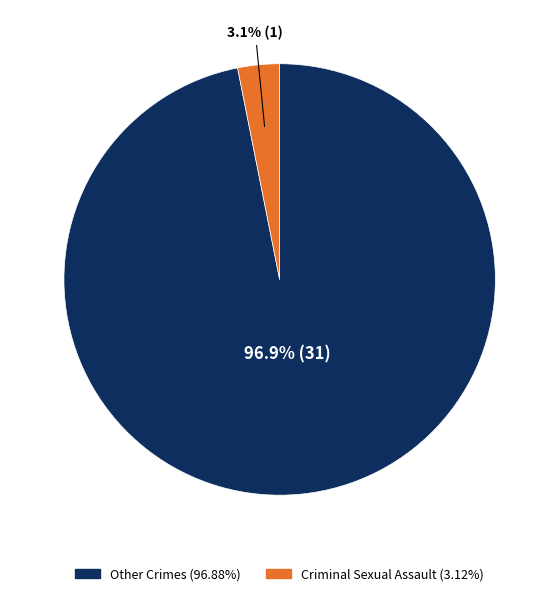

Is there any slice that represents more than half of the pie?

Yes